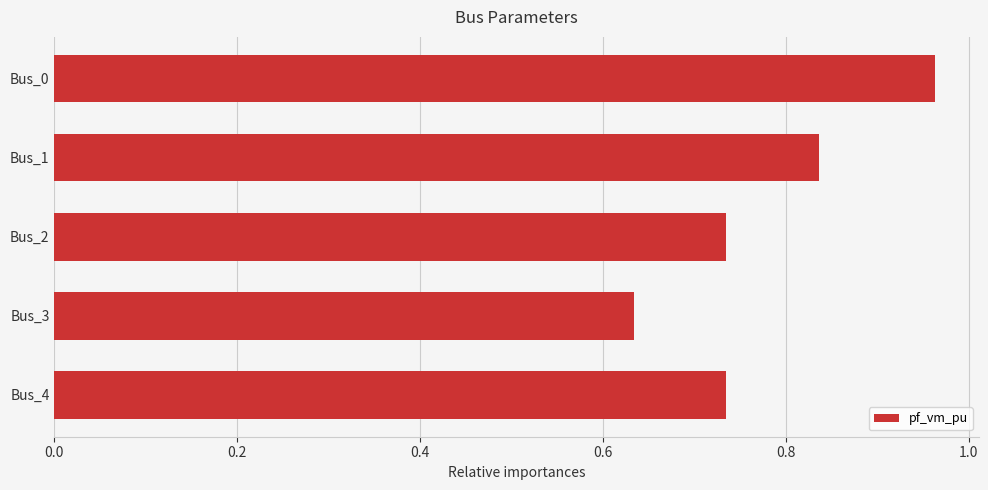

True or false: the data shows 0.3 at Bus_1.

False